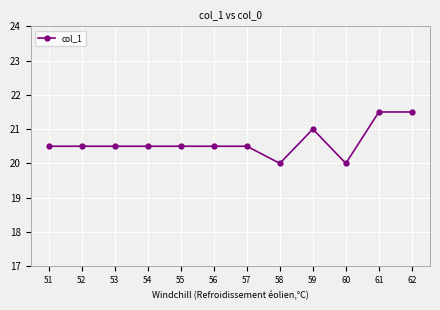

What is the ratio of the value at 61 to the value at 59?

1.0